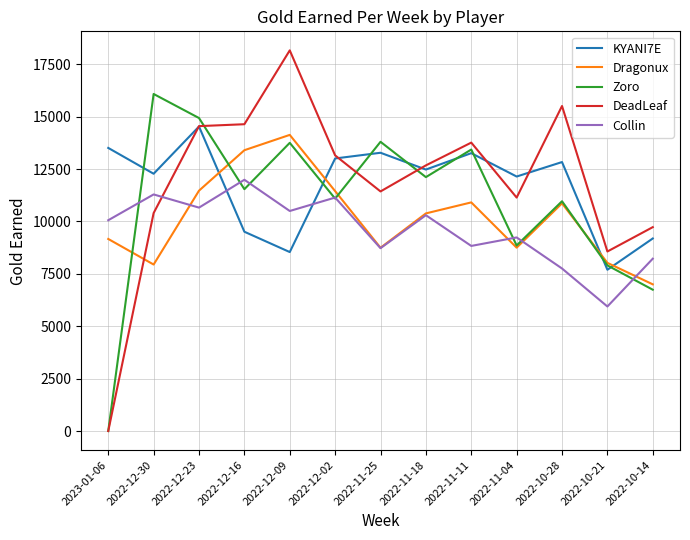

In DeadLeaf, how many points are lower than both neighbors (excluding endpoints)?

3